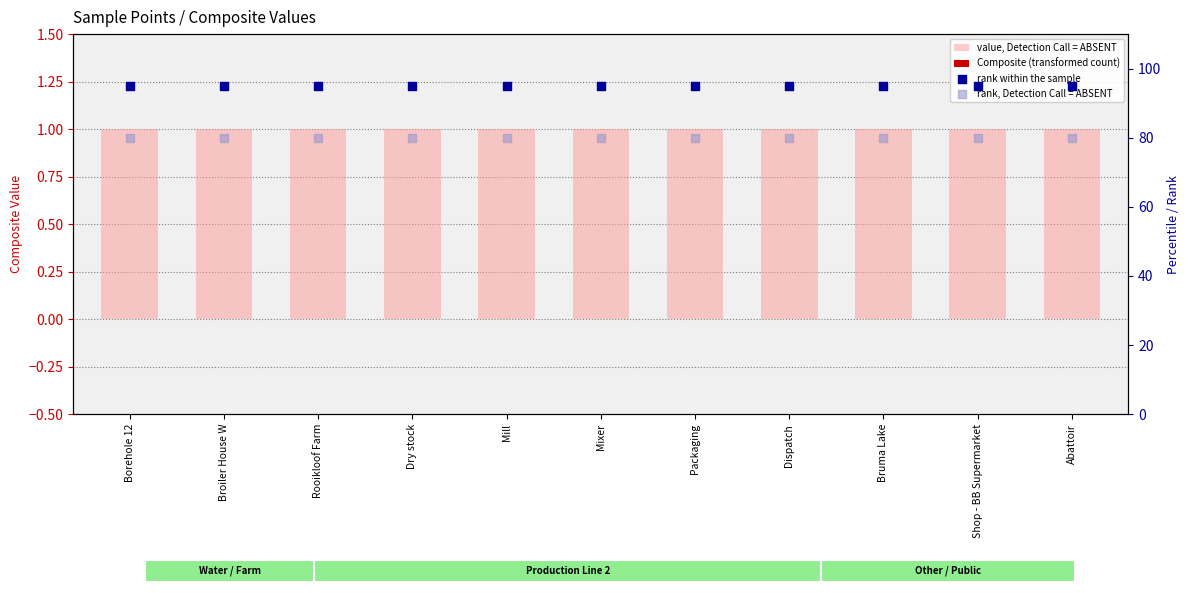

What is the total value across all series at Shop - BB Supermarket?

176